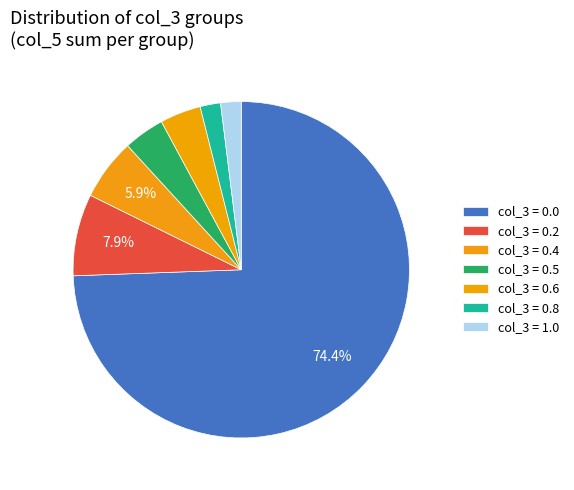

Which category has the smallest portion of the pie?

0.8